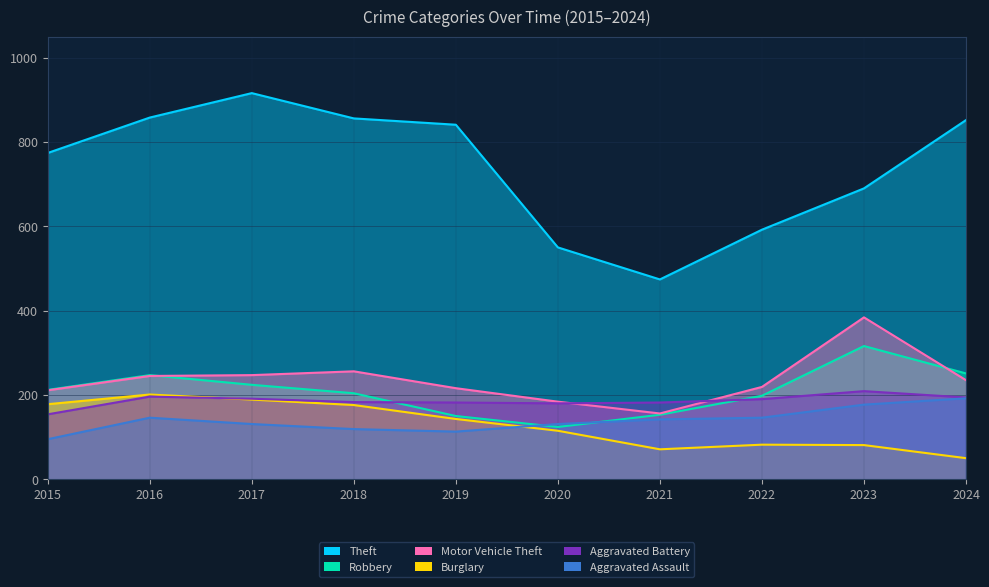

Rank the series by their maximum value, from lowest to highest.

Aggravated Assault, Burglary, Aggravated Battery, Robbery, Motor Vehicle Theft, Theft